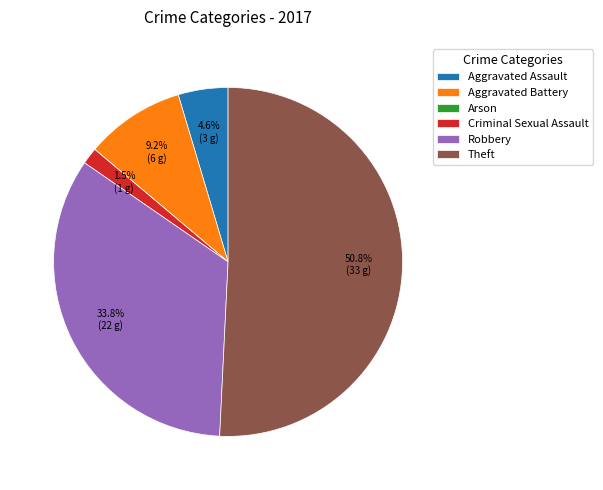

Which slice is the largest?

Theft